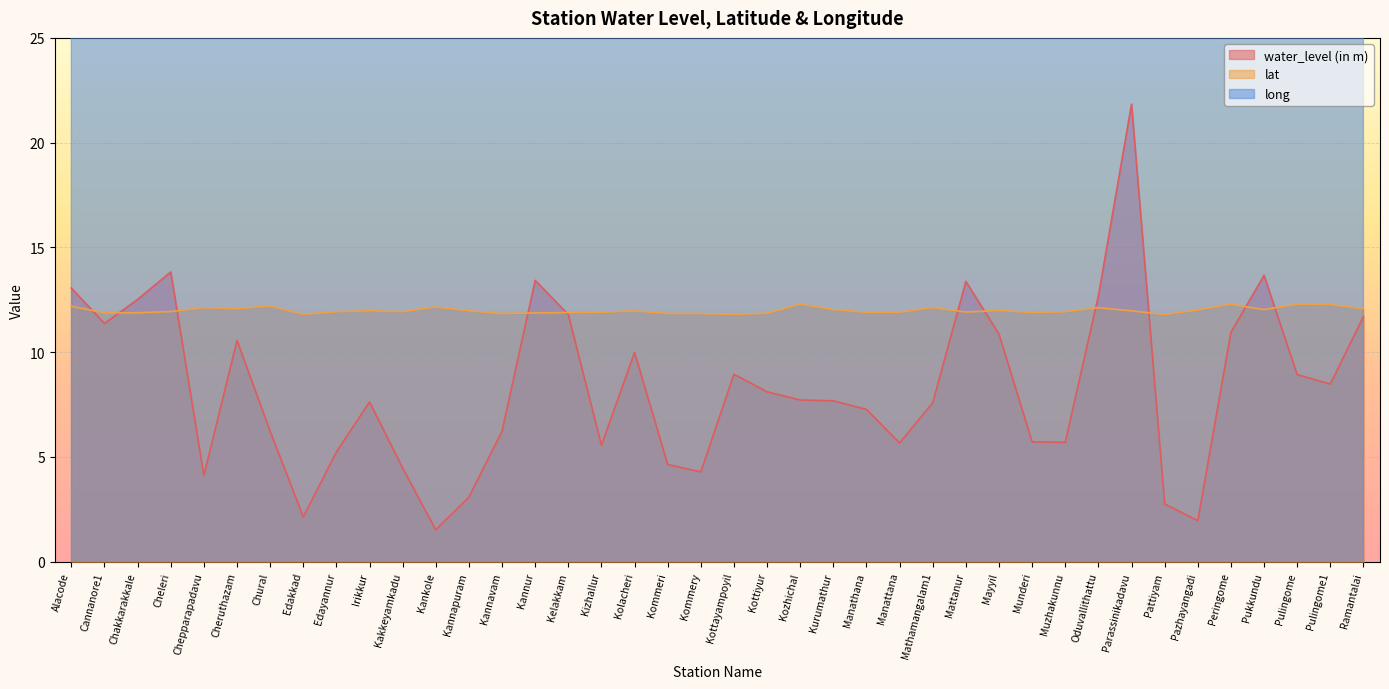

At which label is water_level (in m) closest to 11?

Peringome